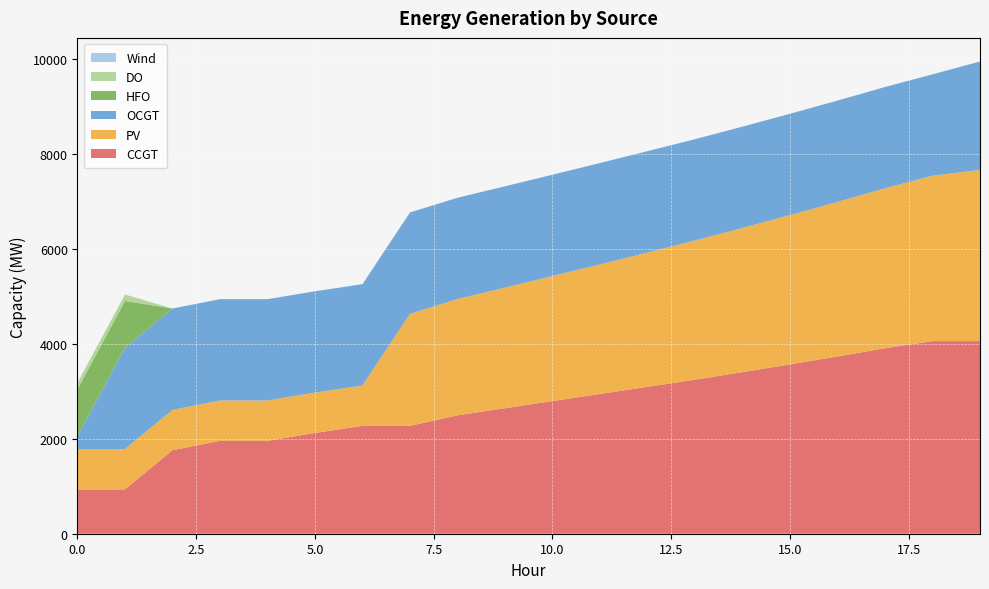

Reading left to right, what are all the values shown in this chart?

CCGT: 0=933	1=933	2=1759	3=1956	4=1956	5=2122	6=2272	7=2272	8=2493	9=2643	10=2793	11=2943	12=3093	13=3244	14=3403	15=3566	16=3734	17=3906	18=4056	19=4056
PV: 0=850	1=850	2=850	3=850	4=850	5=850	6=850	7=2360	8=2449	9=2540	10=2634	11=2730	12=2830	13=2931	14=3036	15=3144	16=3254	17=3368	18=3485	19=3605
OCGT: 0=276	1=2134	2=2134	3=2134	4=2134	5=2134	6=2134	7=2134	8=2134	9=2134	10=2134	11=2134	12=2134	13=2134	14=2134	15=2134	16=2134	17=2134	18=2134	19=2284
HFO: 0=985	1=985	2=0	3=0	4=0	5=0	6=0	7=0	8=0	9=0	10=0	11=0	12=0	13=0	14=0	15=0	16=0	17=0	18=0	19=0
DO: 0=136	1=136	2=0	3=0	4=0	5=0	6=0	7=0	8=0	9=0	10=0	11=0	12=0	13=0	14=0	15=0	16=0	17=0	18=0	19=0
Wind: 0=0	1=0	2=0	3=0	4=0	5=0	6=0	7=0	8=0	9=0	10=0	11=0	12=0	13=0	14=0	15=0	16=0	17=0	18=0	19=0